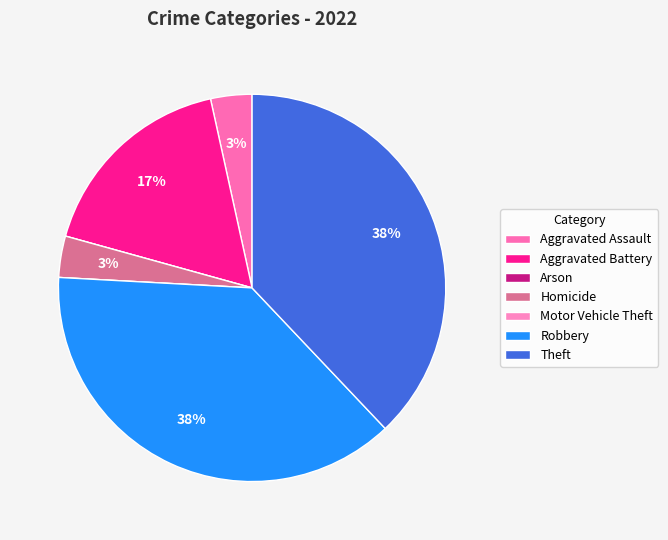

Is it true that Aggravated Assault is 1% of the pie?

False